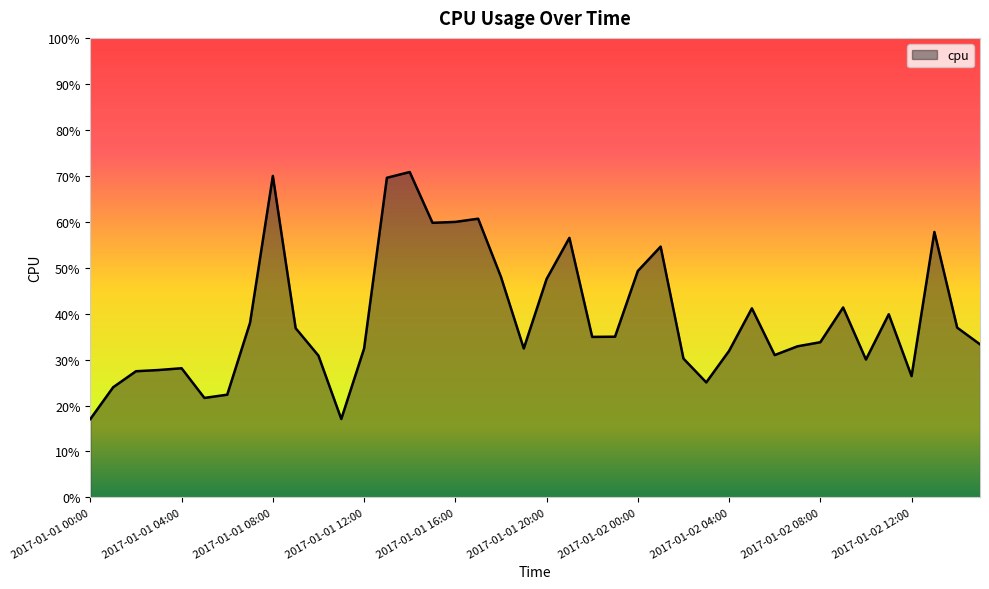

Is this an area chart (filled region under the line)?

Yes